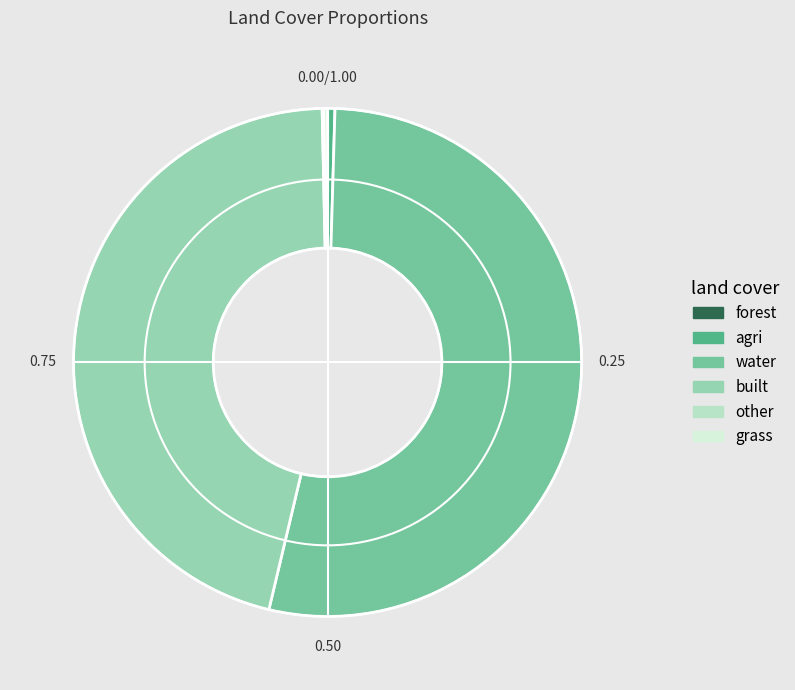

Does built account for over 50% of the chart?

No